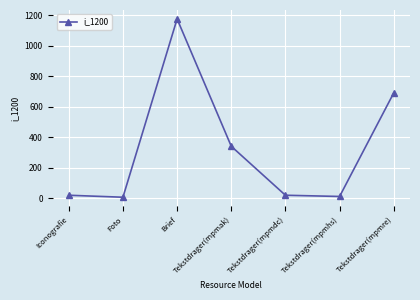

What is the sum of the values at Foto and Tekstdrager(mpmhs)?

17